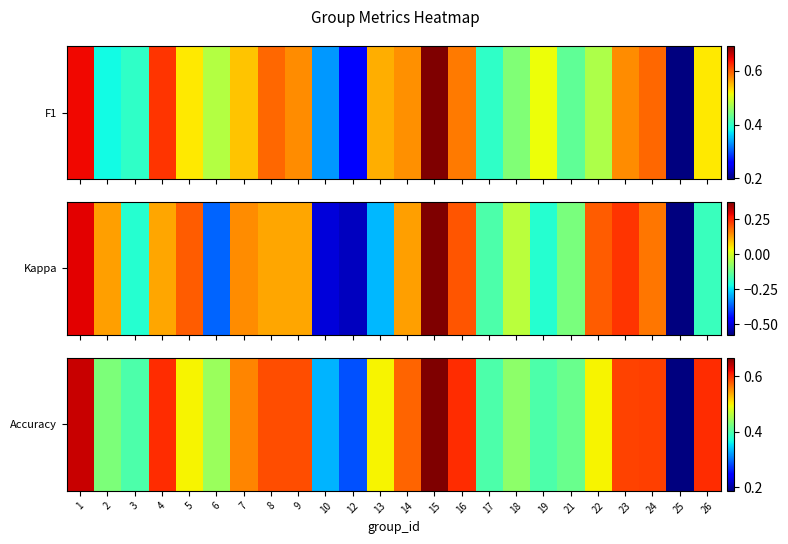

What is the change in value from 14 to 21?

-0.2